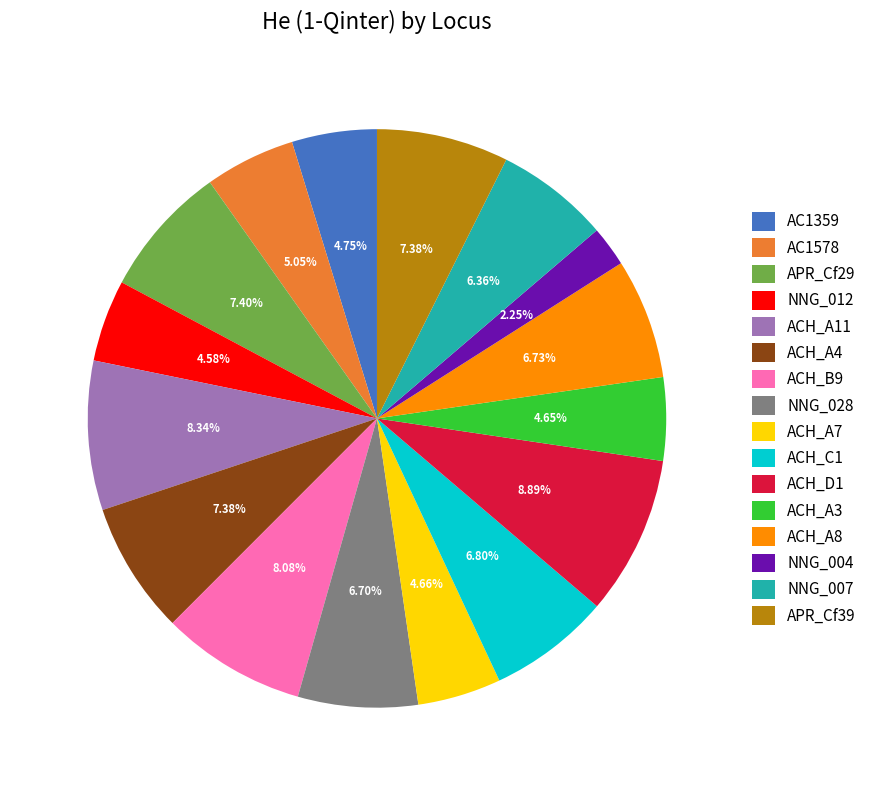

What percentage is the ACH_A11 slice, to the nearest percent?

8%